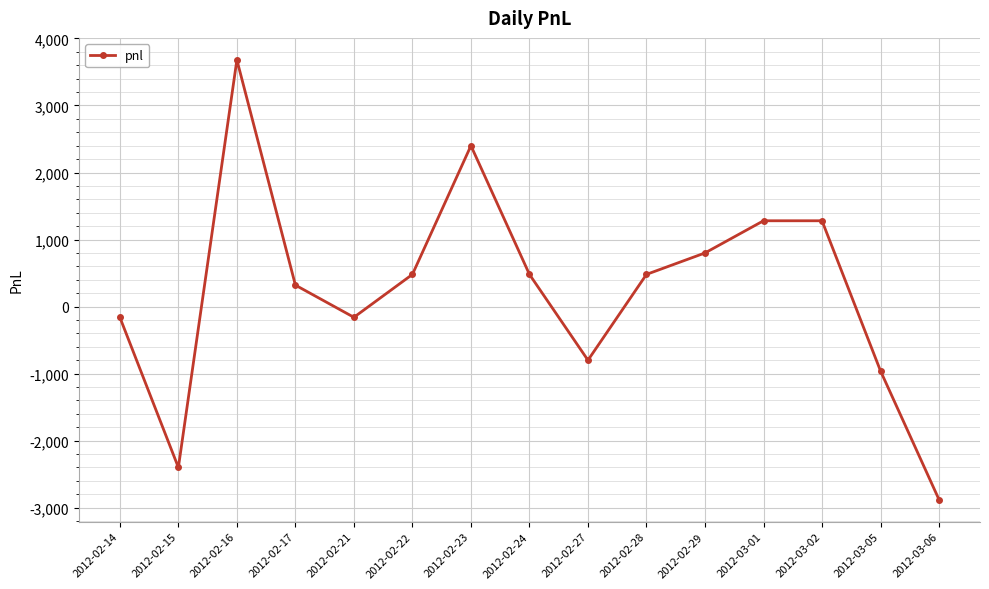

What is the difference between the second highest and second lowest values?

4800